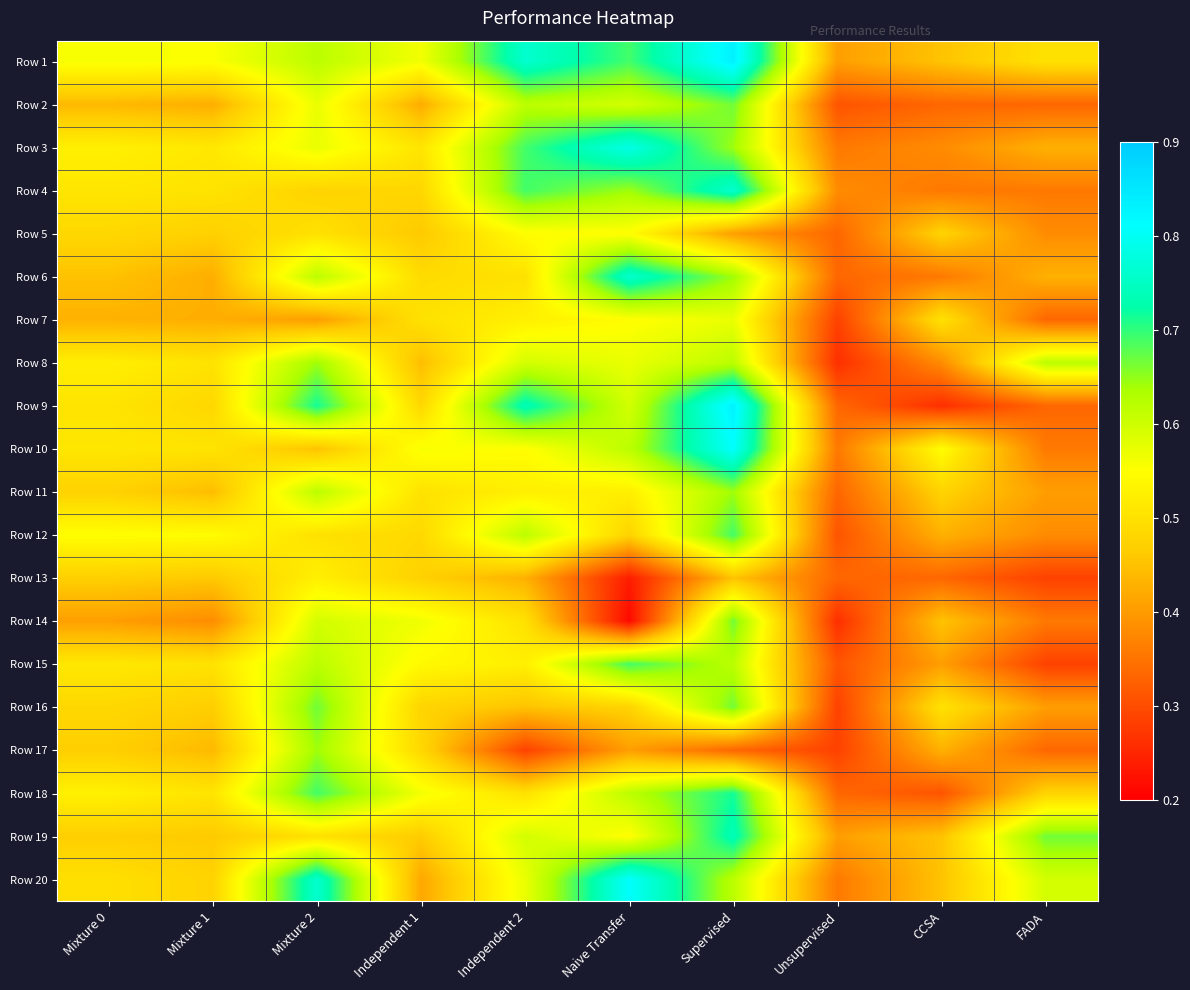

What is the total value across all series at Unsupervised?

6.6